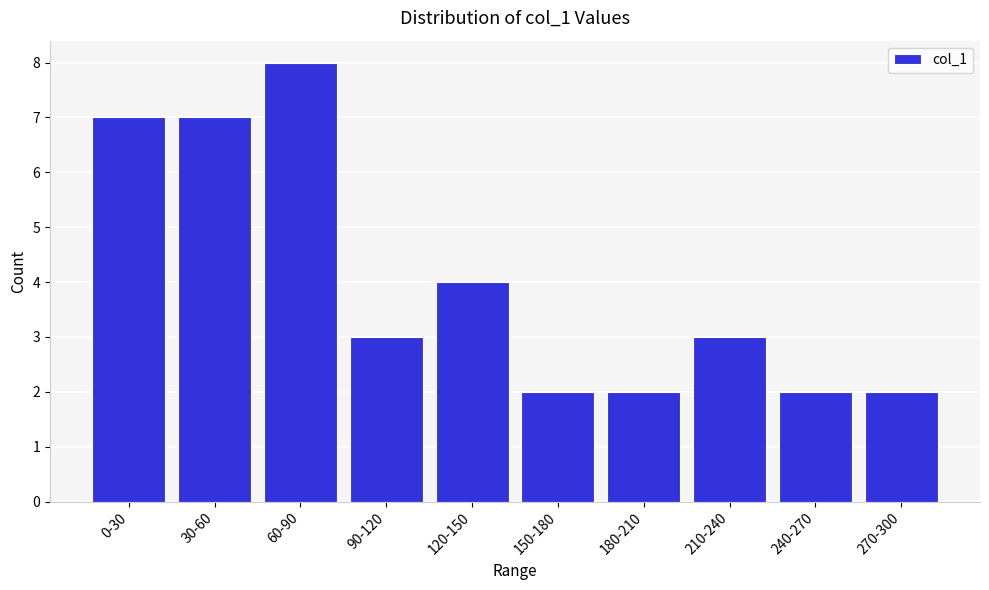

Reading left to right, what are all the values shown in this chart?

0-30=7	30-60=7	60-90=8	90-120=3	120-150=4	150-180=2	180-210=2	210-240=3	240-270=2	270-300=2